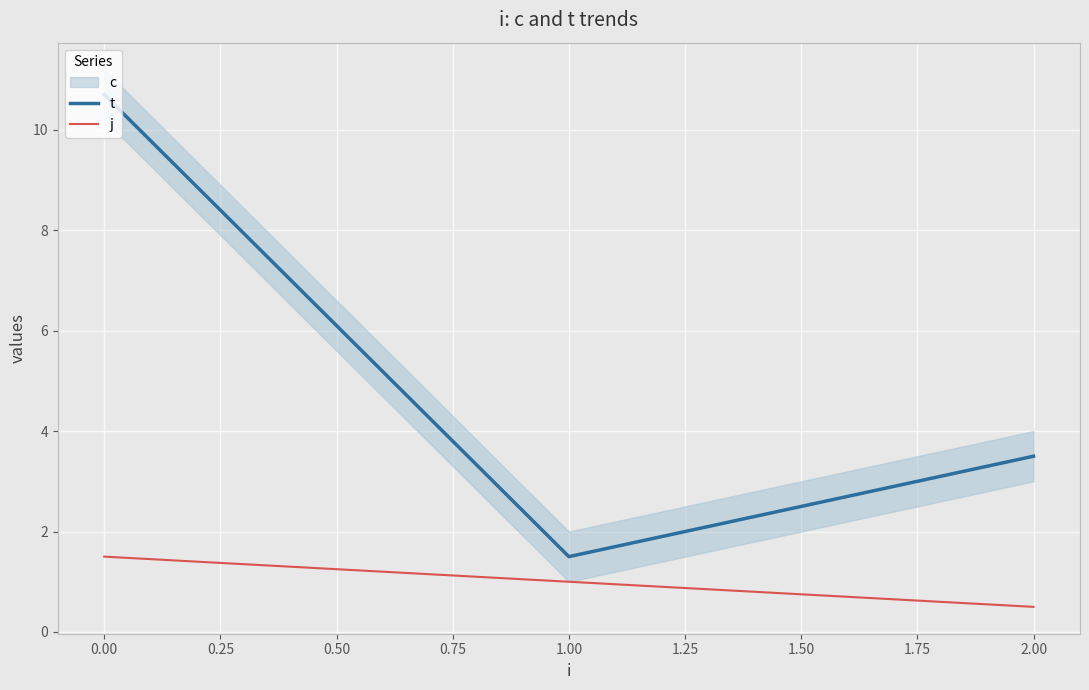

Where is t nearest to the value 6?

2.00